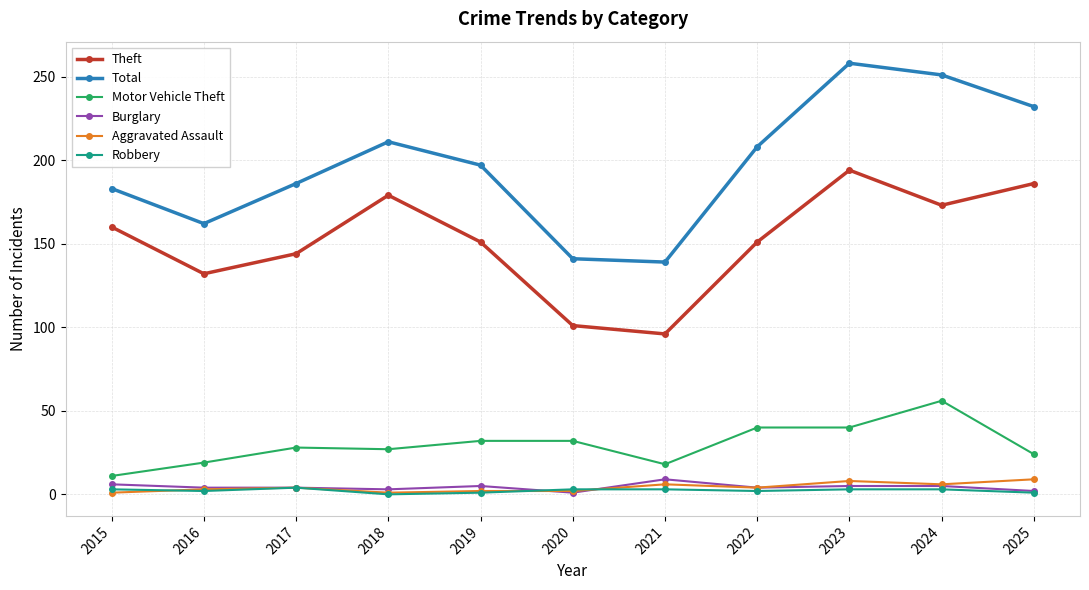

What is the minimum value for Motor Vehicle Theft?

11